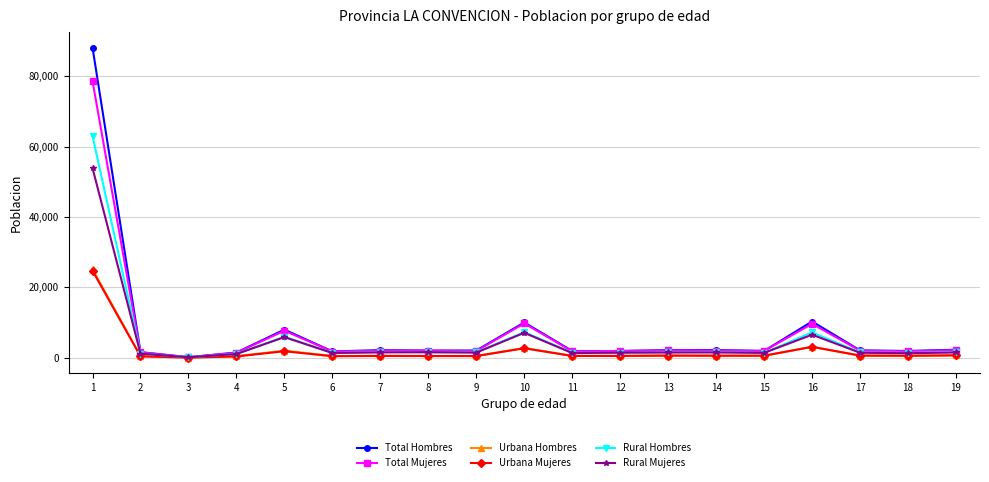

Which series has the largest range (max minus min)?

Total Hombres